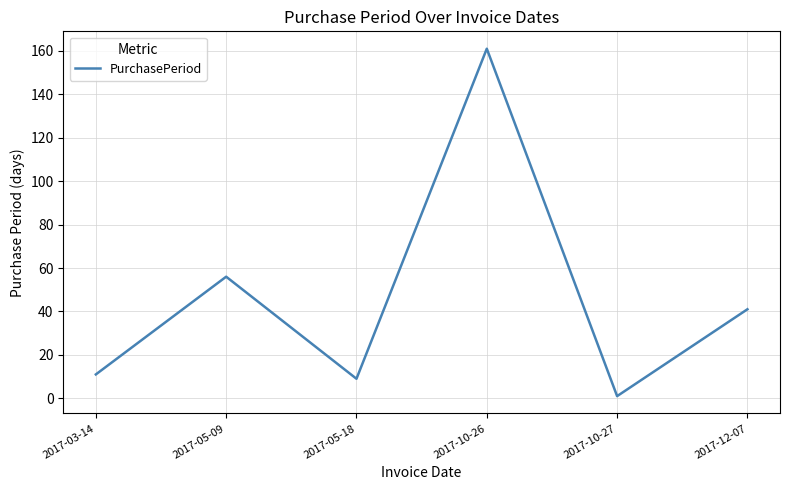

What is the change in value from 2017-03-14 to 2017-05-18?

-2